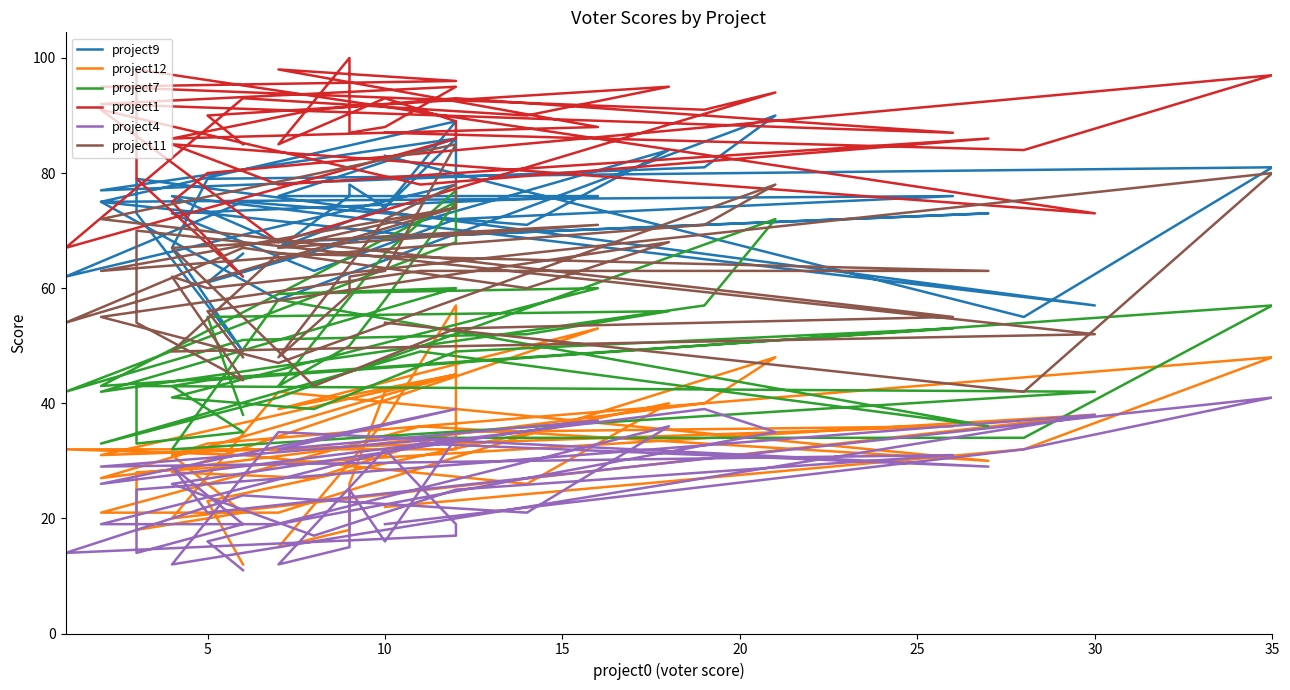

Is it true that project1 equals 94 at 15?

True